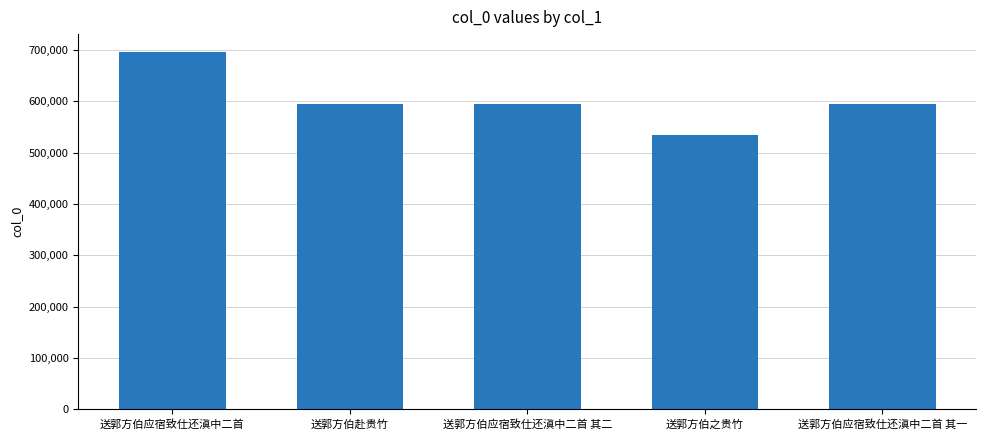

Read the value at 送郭方伯赴贵竹.

593695